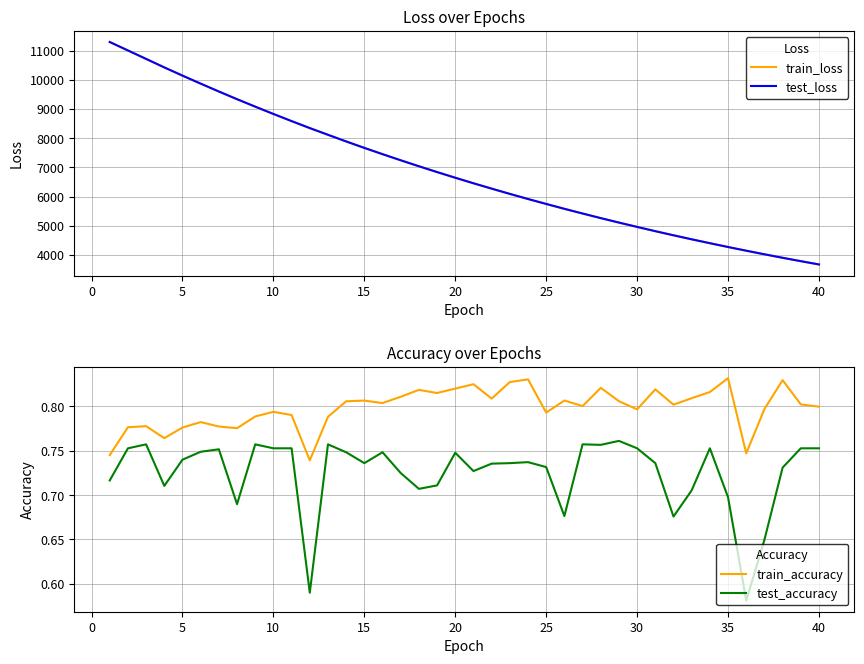

What is the maximum value for test_loss?

11299.2